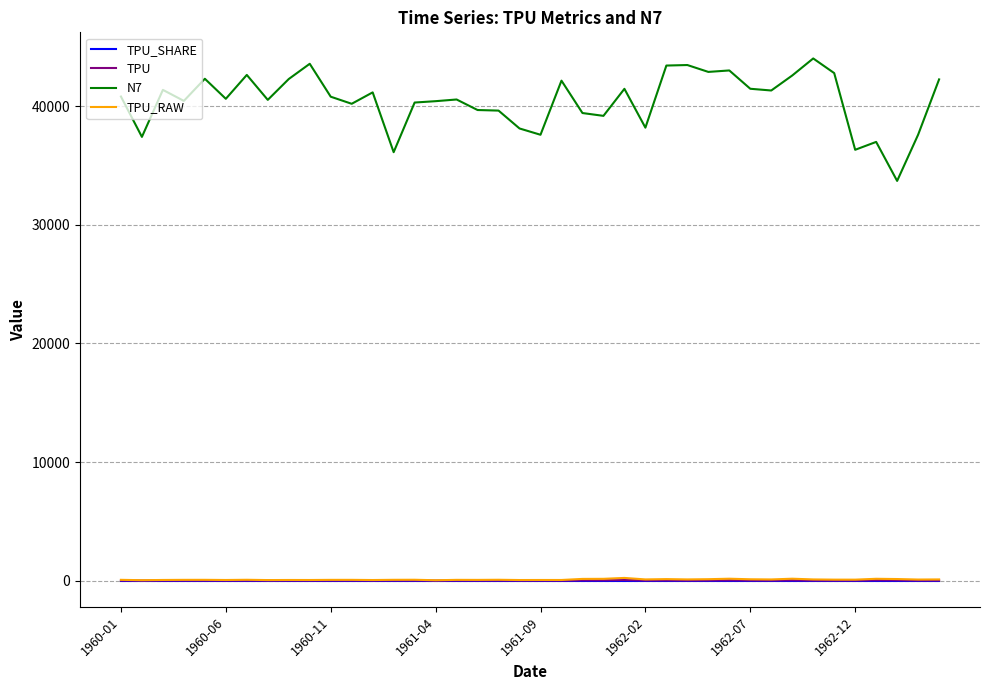

Which series has the largest total across all categories?

N7